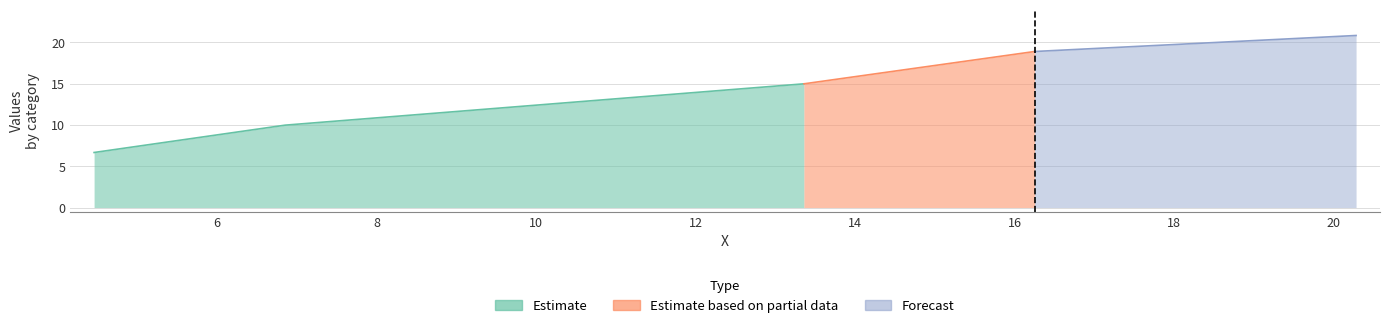

What is the change in value from 6.853 to 20.28?

+10.9